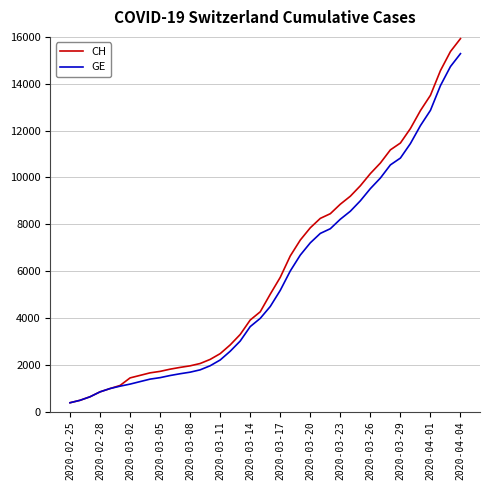

What is the sum of all GE values?

225656